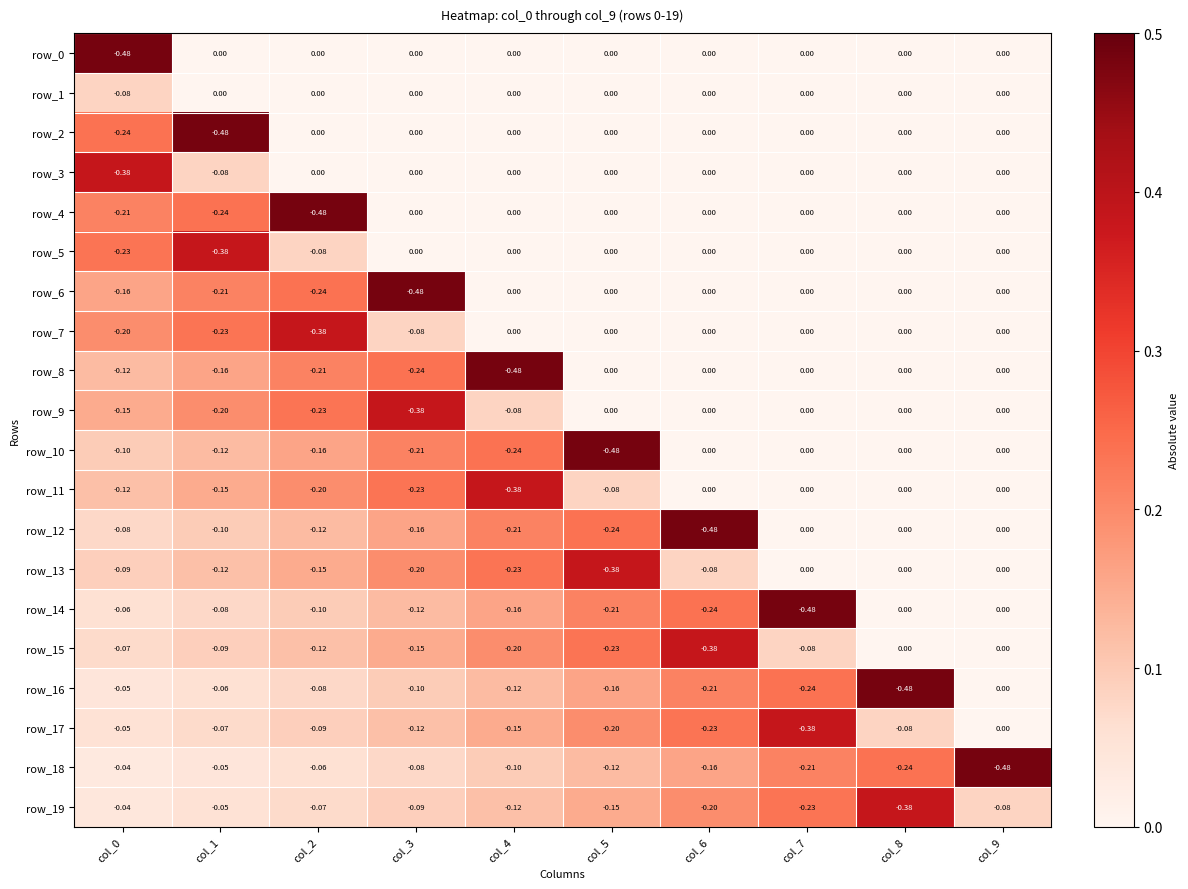

How many row_10 values are between 0 and 1?

4